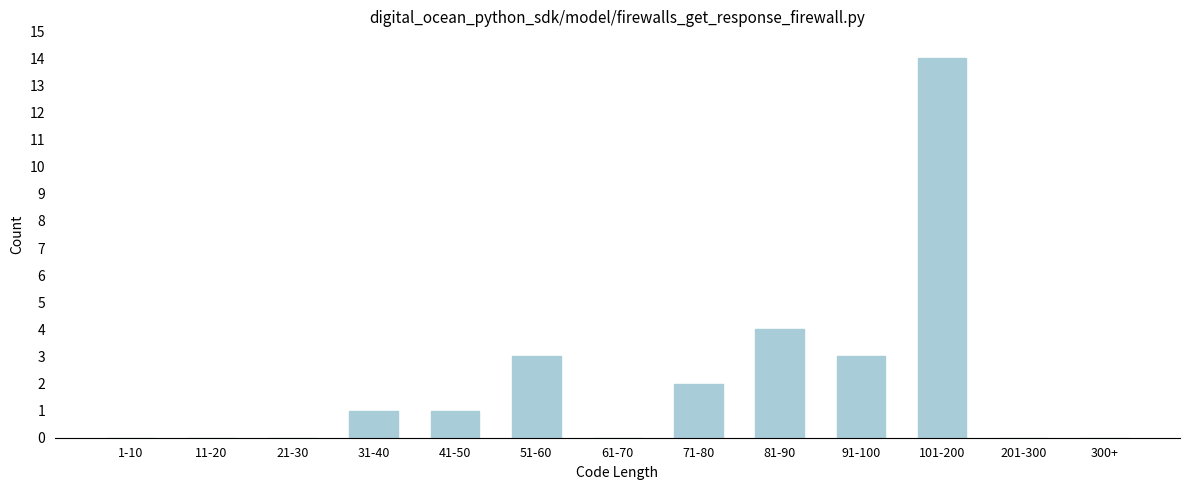

Reading right to left, list all the values displayed in this chart.

300+=0	201-300=0	101-200=14	91-100=3	81-90=4	71-80=2	61-70=0	51-60=3	41-50=1	31-40=1	21-30=0	11-20=0	1-10=0